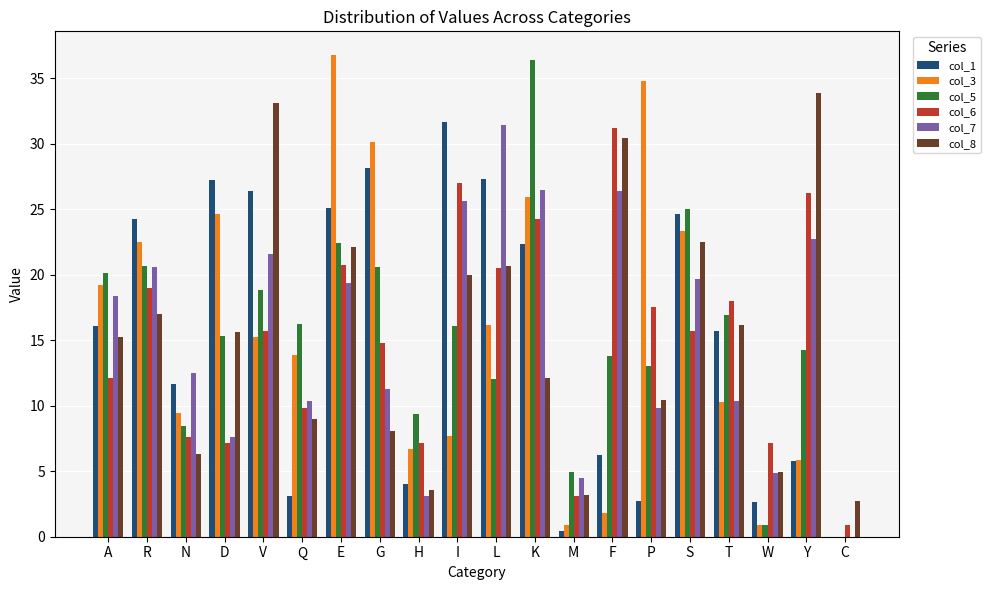

What is the total value across all series at Y?

108.8